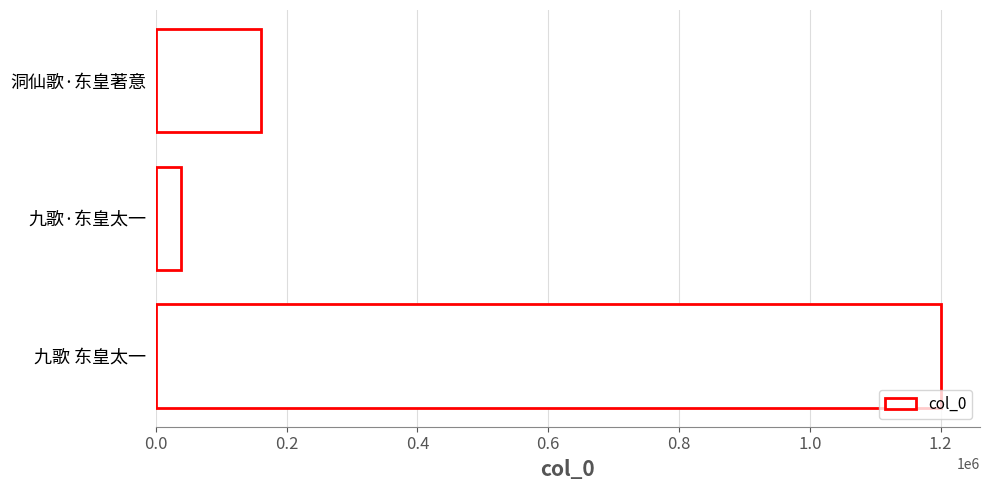

Rank the categories by value from highest to lowest.

九歌 东皇太一, 洞仙歌·东皇著意, 九歌·东皇太一